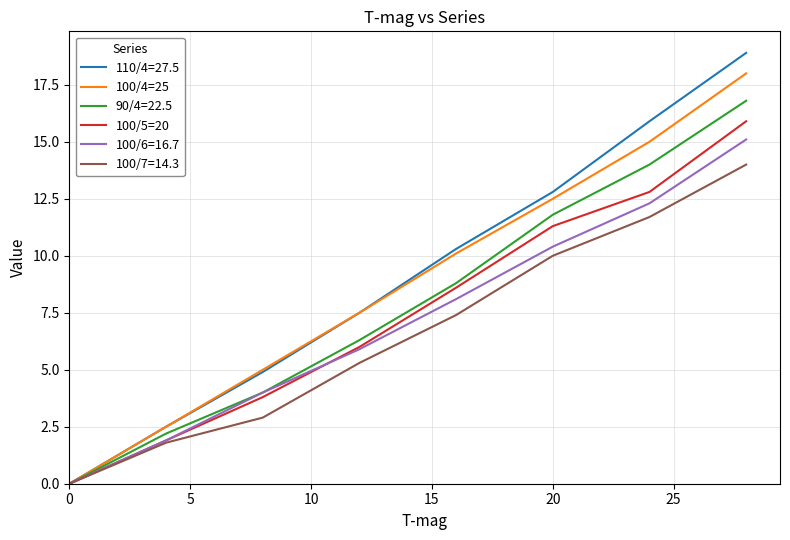

At how many categories does at least one series exceed 4?

6